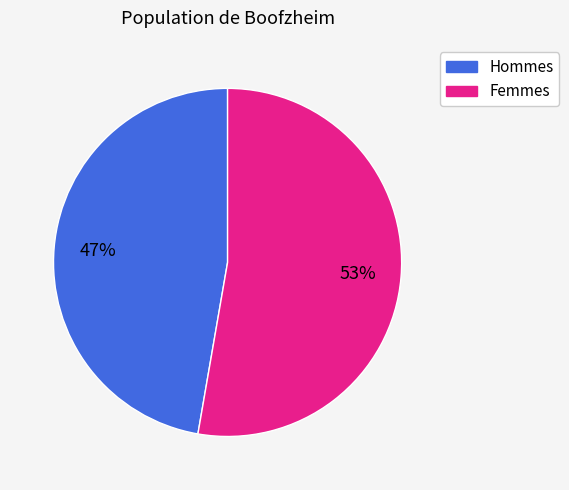

To the nearest percent, what is the average slice percentage?

50%